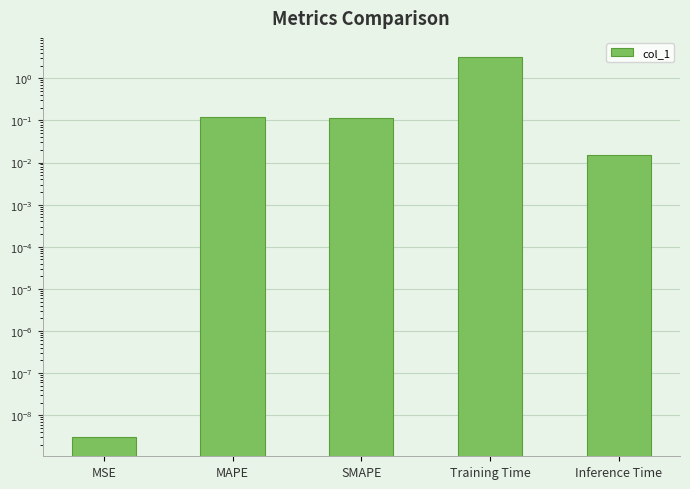

Between MAPE and MSE, which is larger?

MAPE